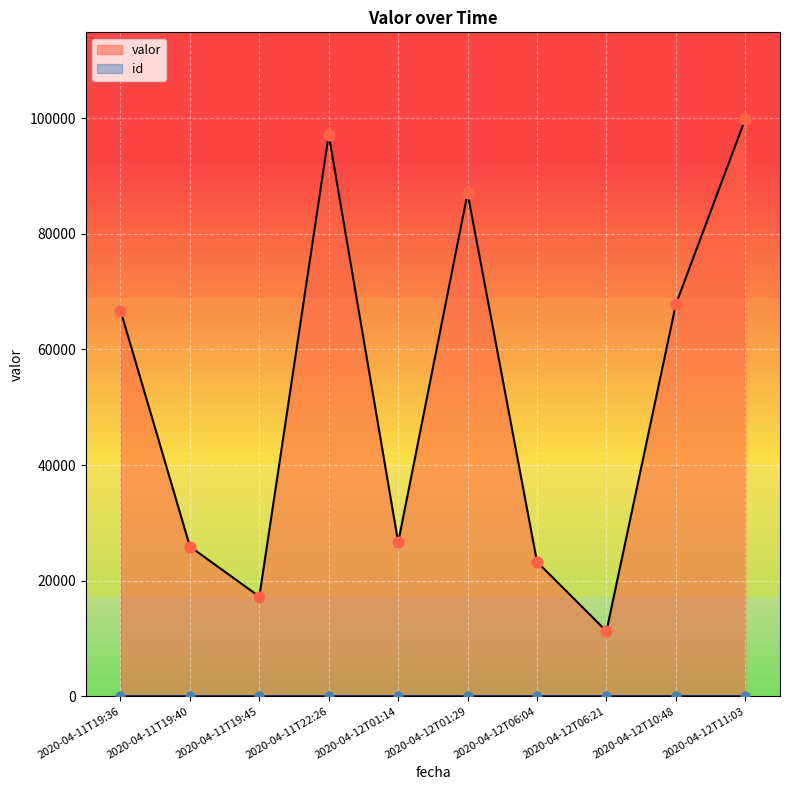

Which series has the largest total across all categories?

valor